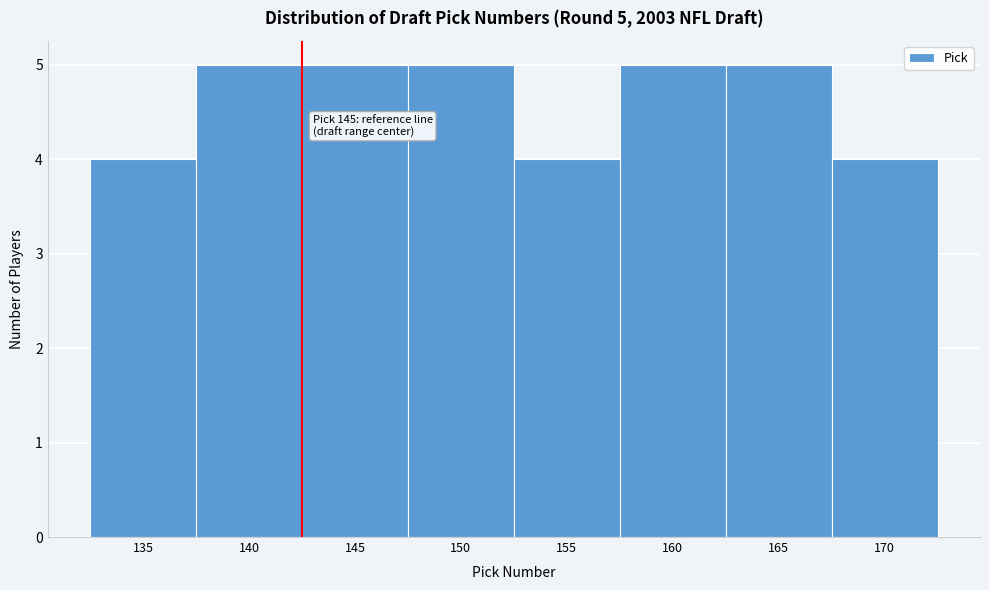

Reading right to left, list all the values displayed in this chart.

170=4	165=5	160=5	155=4	150=5	145=5	140=5	135=4